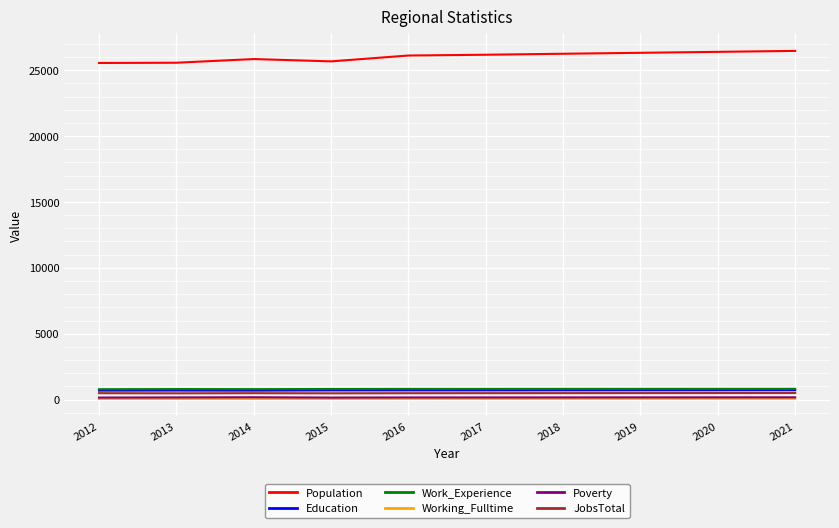

True or false: JobsTotal and Population cross at least once.

False